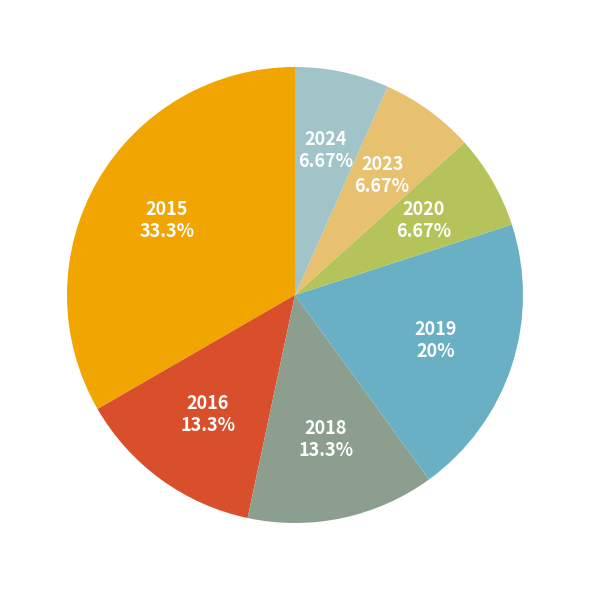

What is the ratio of the value at 2015 to the value at 2023?

5.0